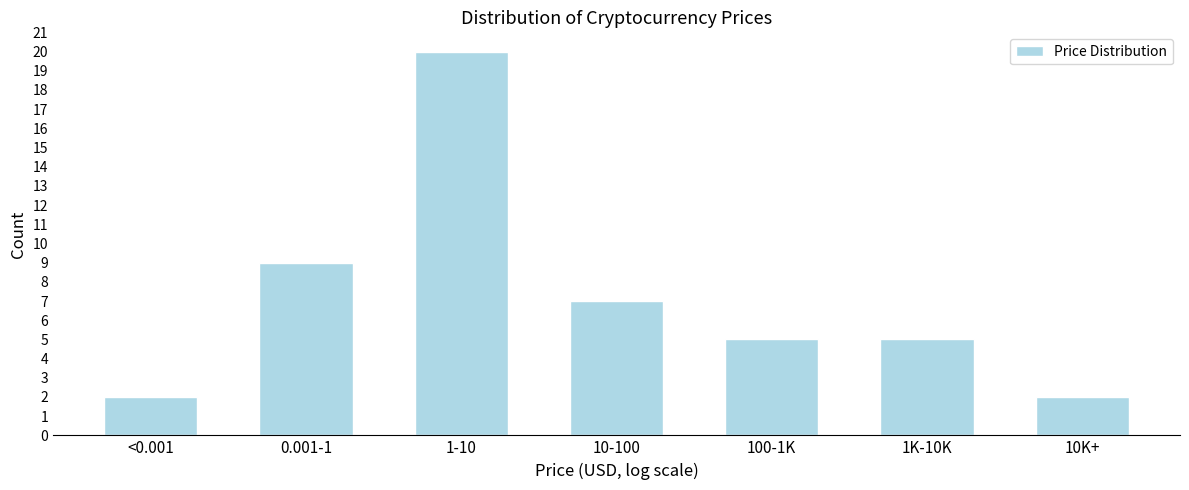

Reading left to right, what are all the values shown in this chart?

2	9	20	7	5	5	2